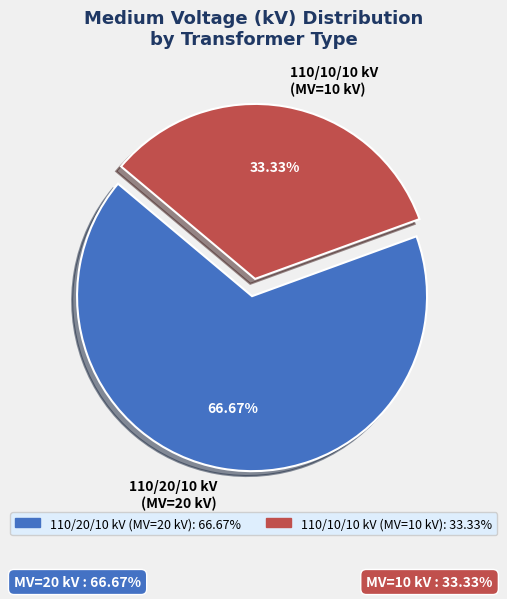

To the nearest percent, what is the difference between the largest and smallest slice percentages?

33%